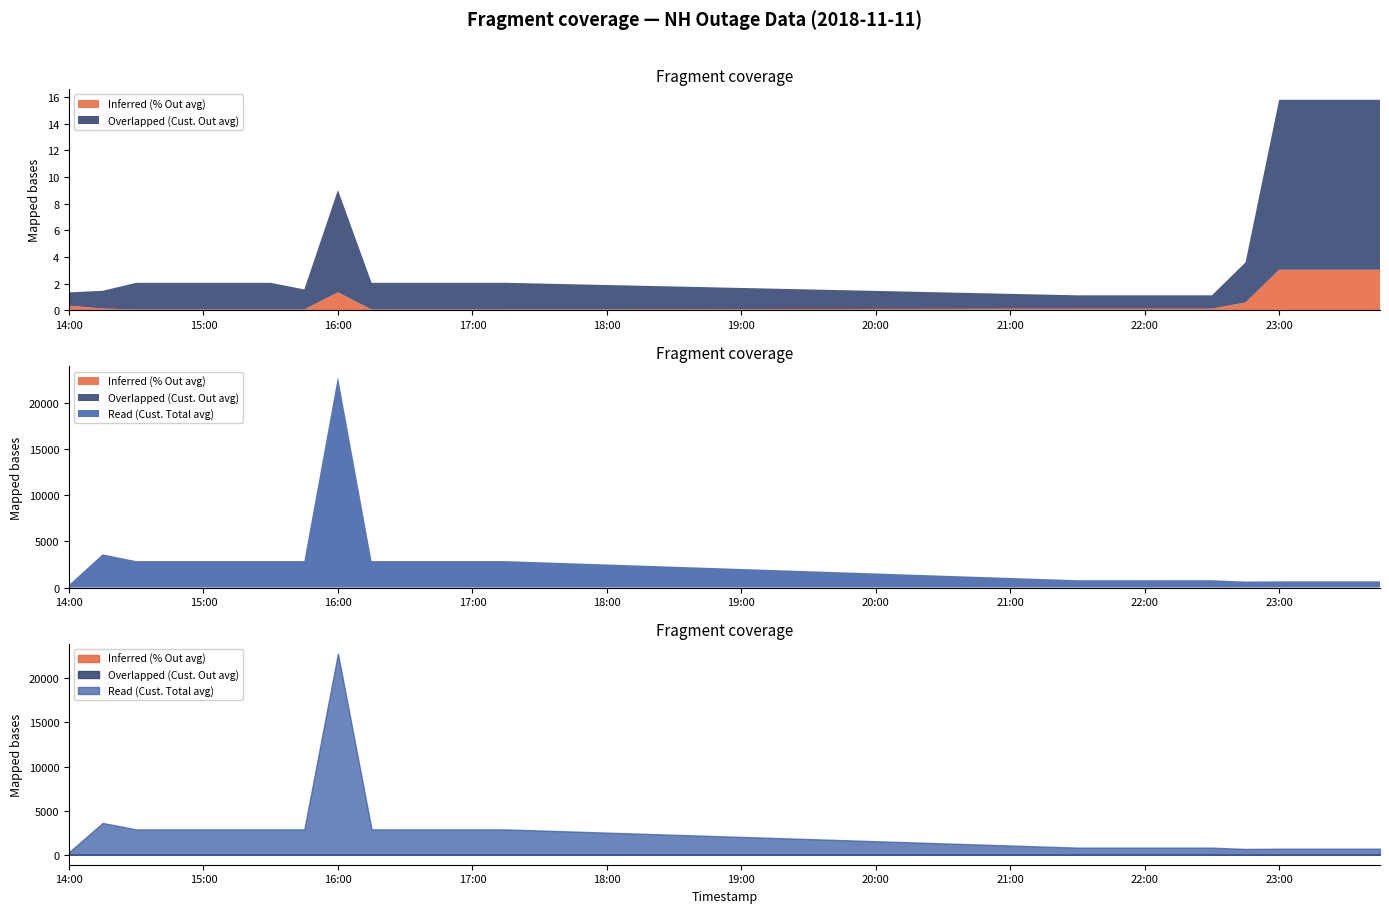

What position from the left is 2018-11-11 22:15?

18